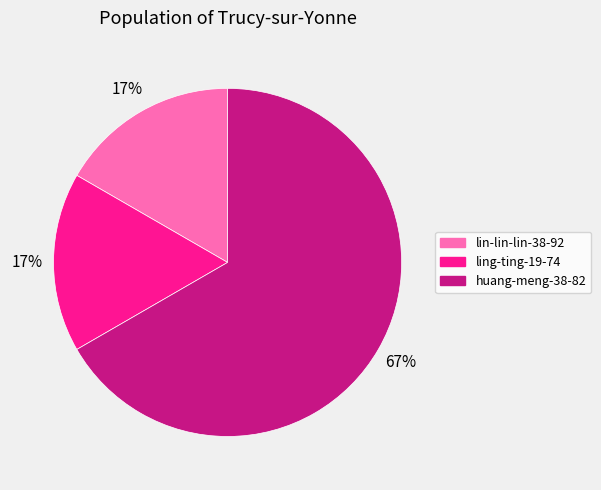

To the nearest percent, what portion does lin-lin-lin-38-92 represent?

17%